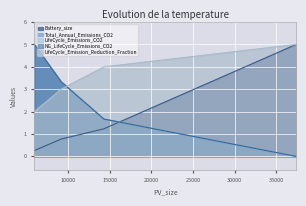

What is the lowest value of the LifeCycle_Emission_Reduction_Fraction series?

2.0